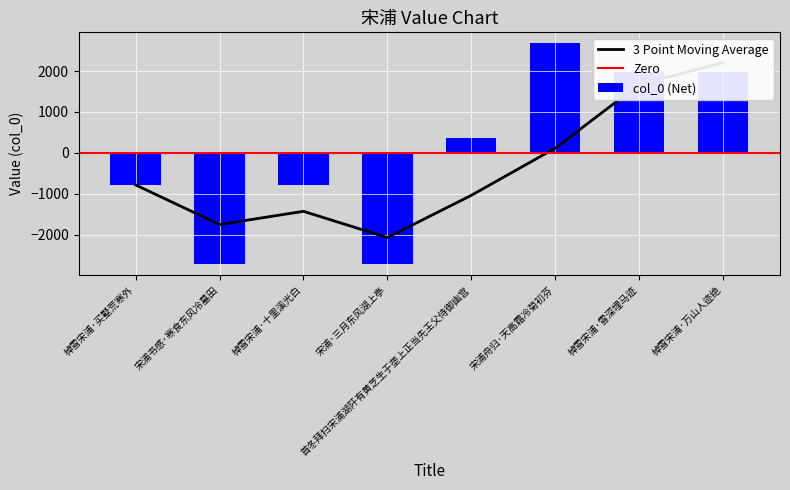

What is the maximum value shown in the chart?

2676.4